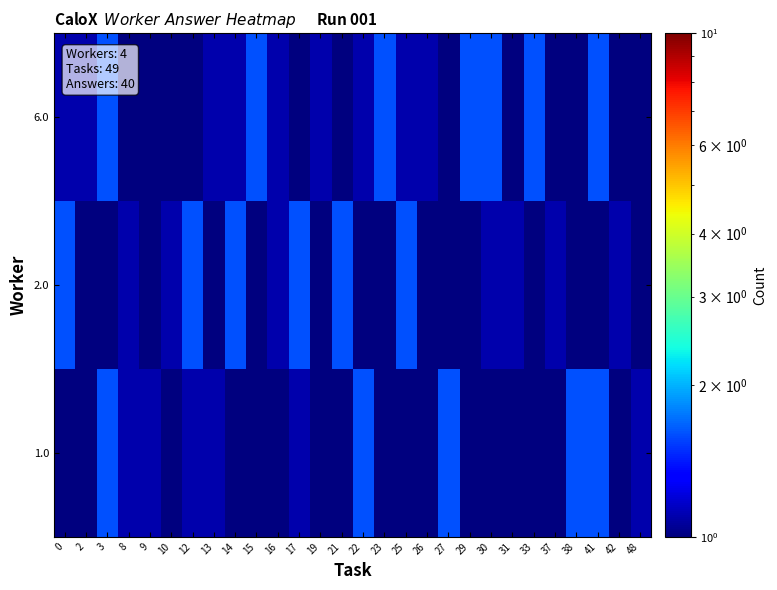

What is the difference between the highest and lowest values at 23?

1.5